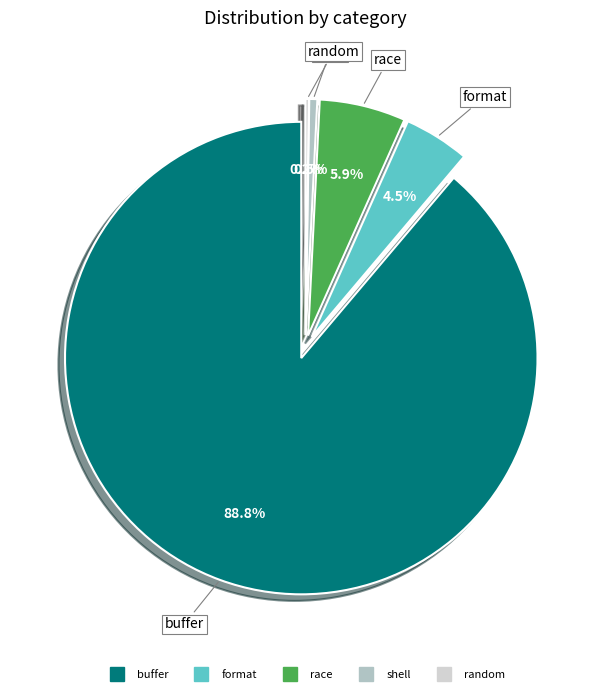

What percentage is the buffer slice, to the nearest percent?

89%